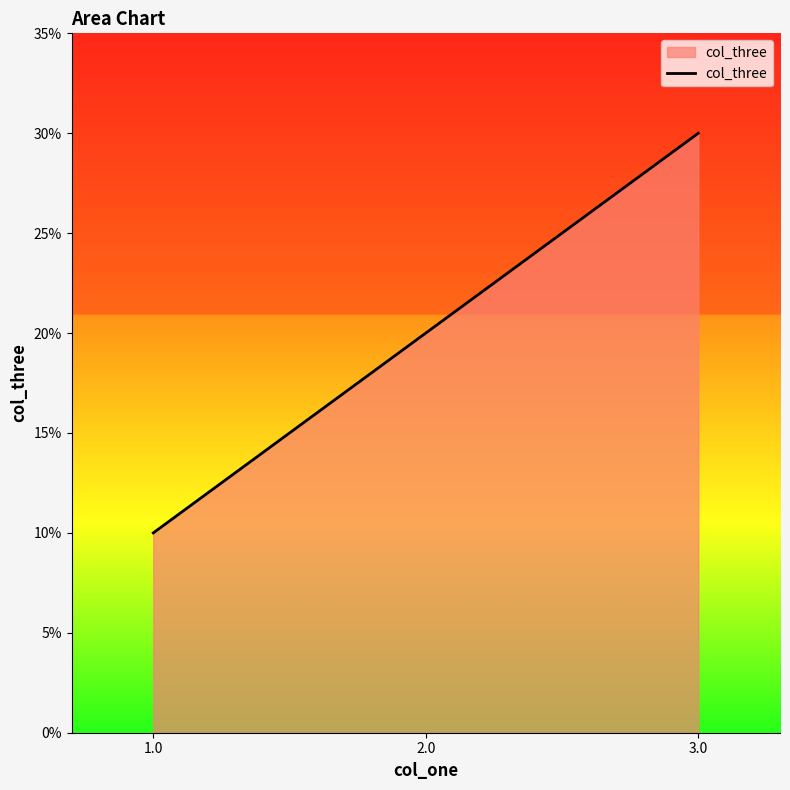

List the labels in order of value, largest first.

3.0, 2.0, 1.0